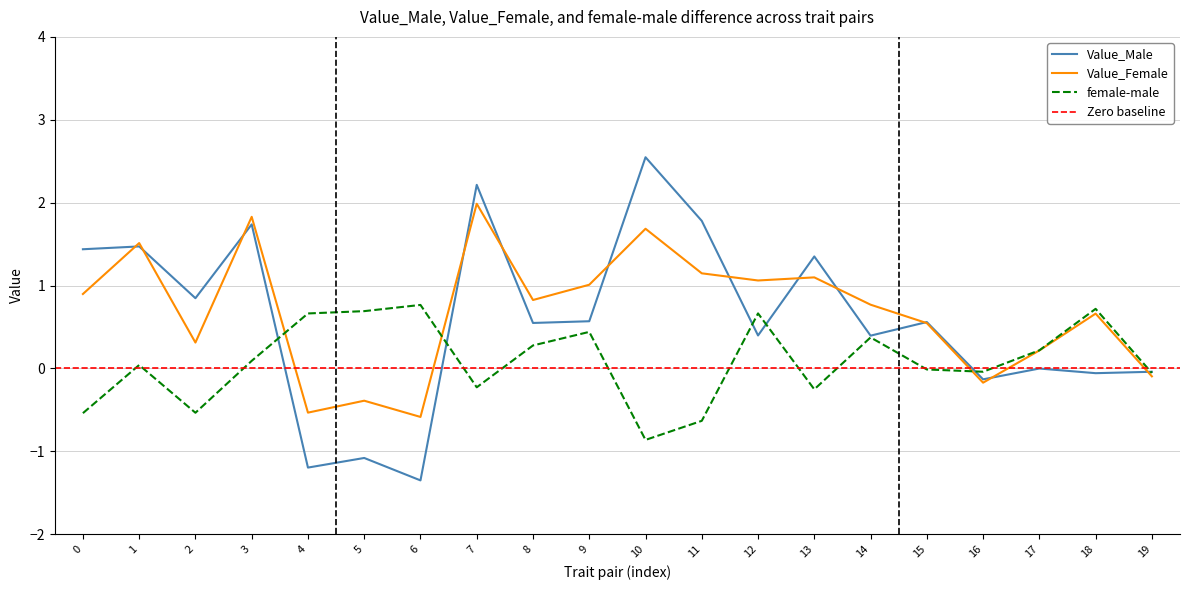

At which category does Value_Female reach its first local peak?

1